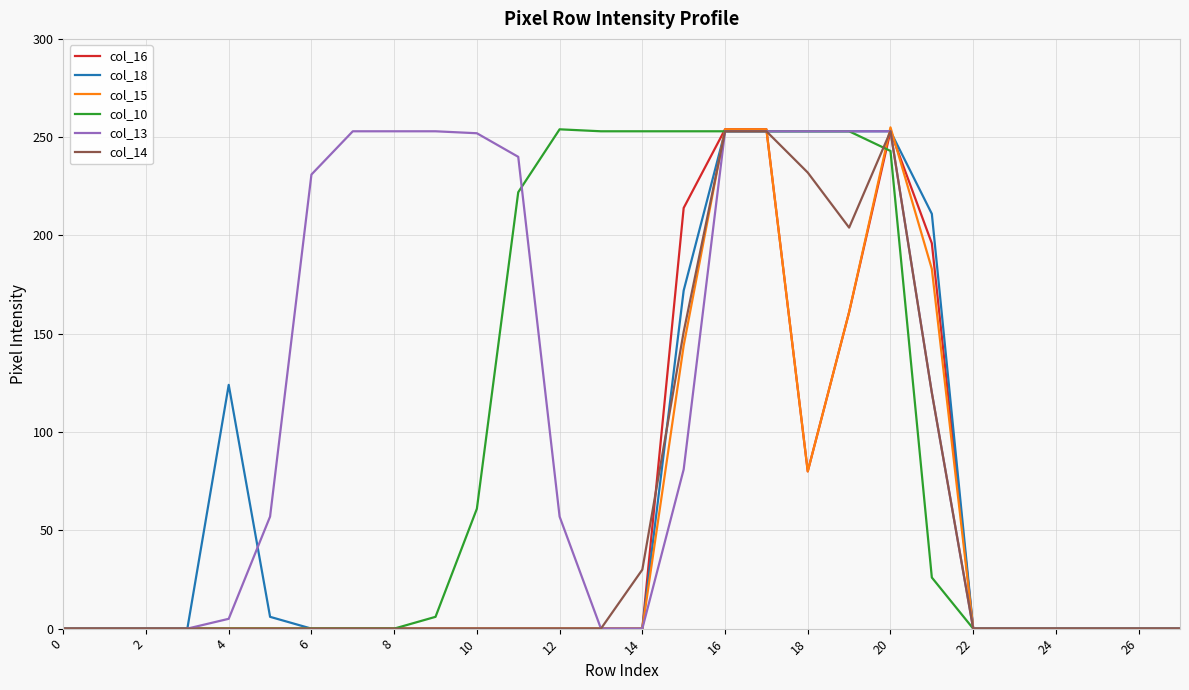

Which series has the largest total across all categories?

col_13